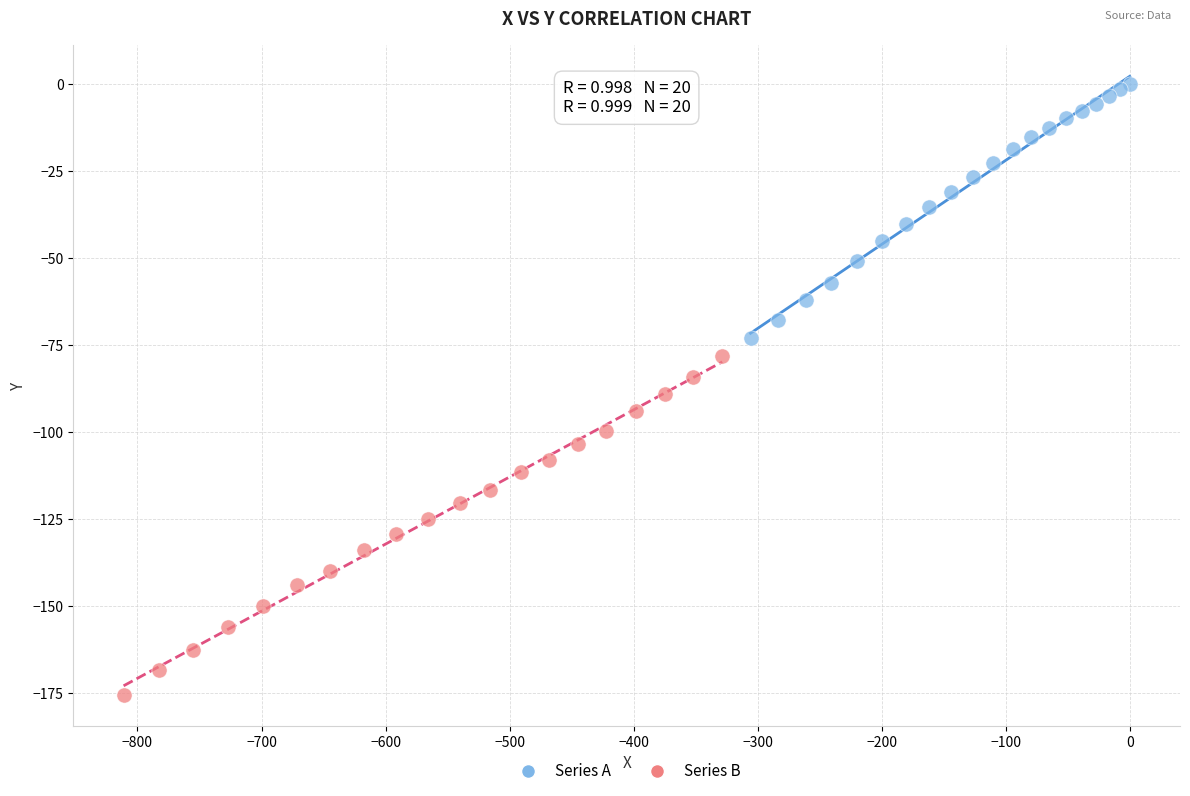

Which series contains the lowest Y value?

Series B